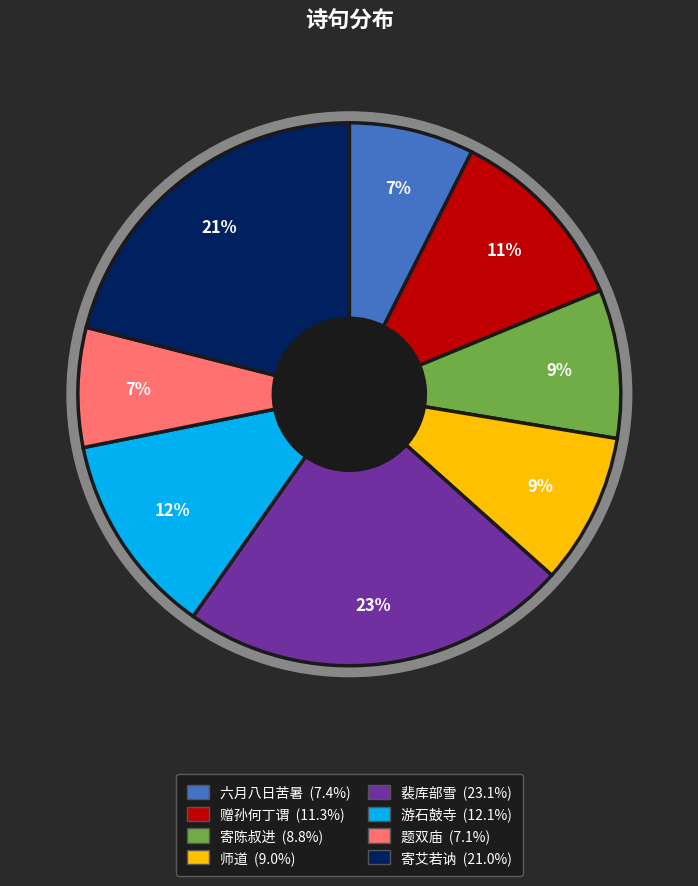

True or false: 师道·师道久不振 accounts for 1% of the total.

False